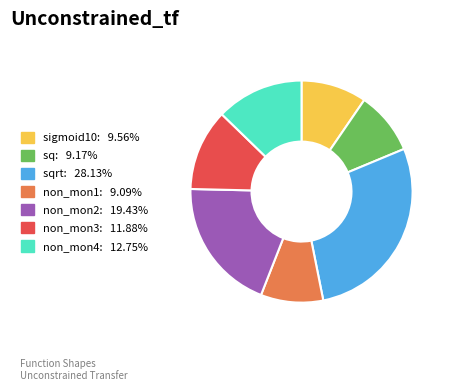

Is there a majority slice in this chart?

No